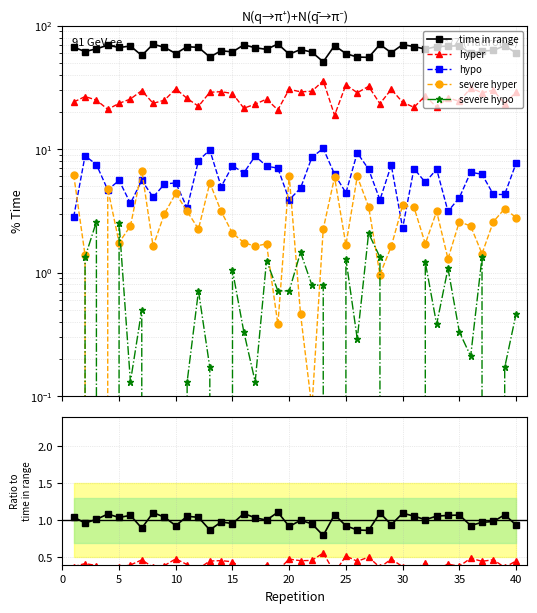

In severe hyper, how many points are higher than both neighbors (excluding endpoints)?

12